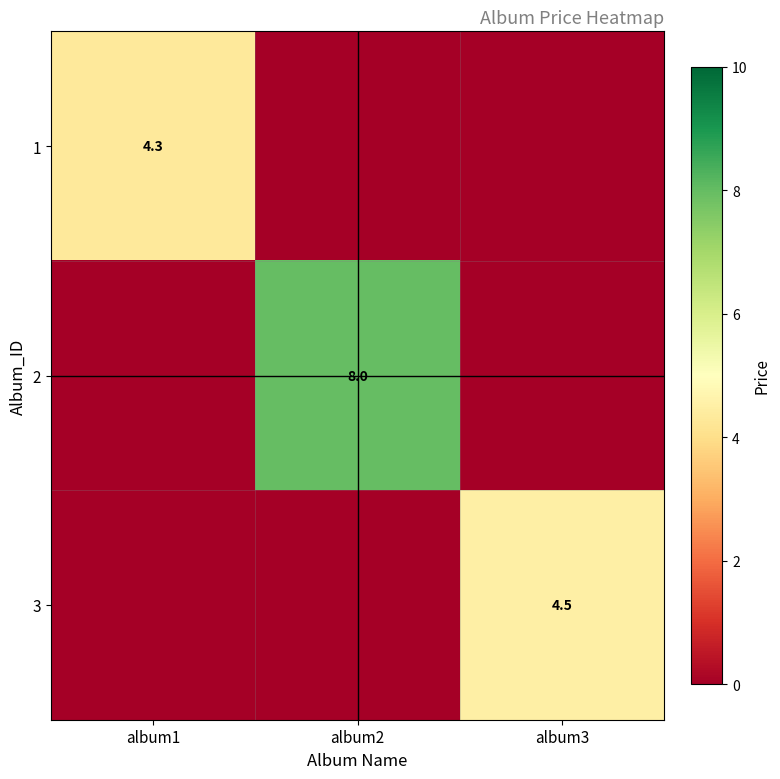

Between album1 and album2, which is larger?

album1